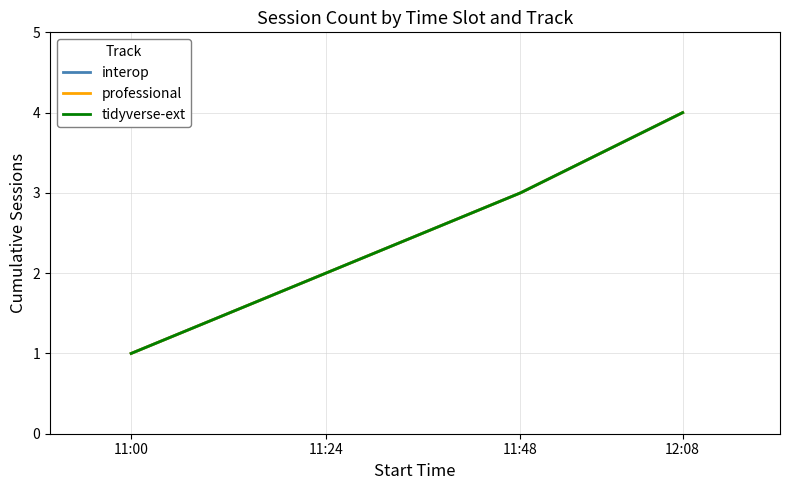

Is this an area chart (filled region under the line)?

No